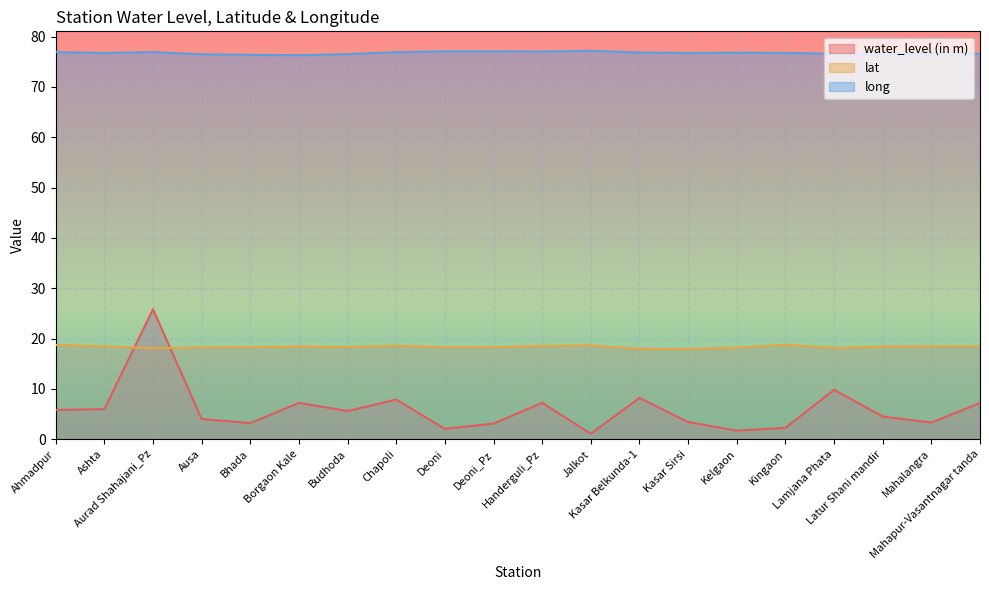

At how many categories does at least one series exceed 16?

20